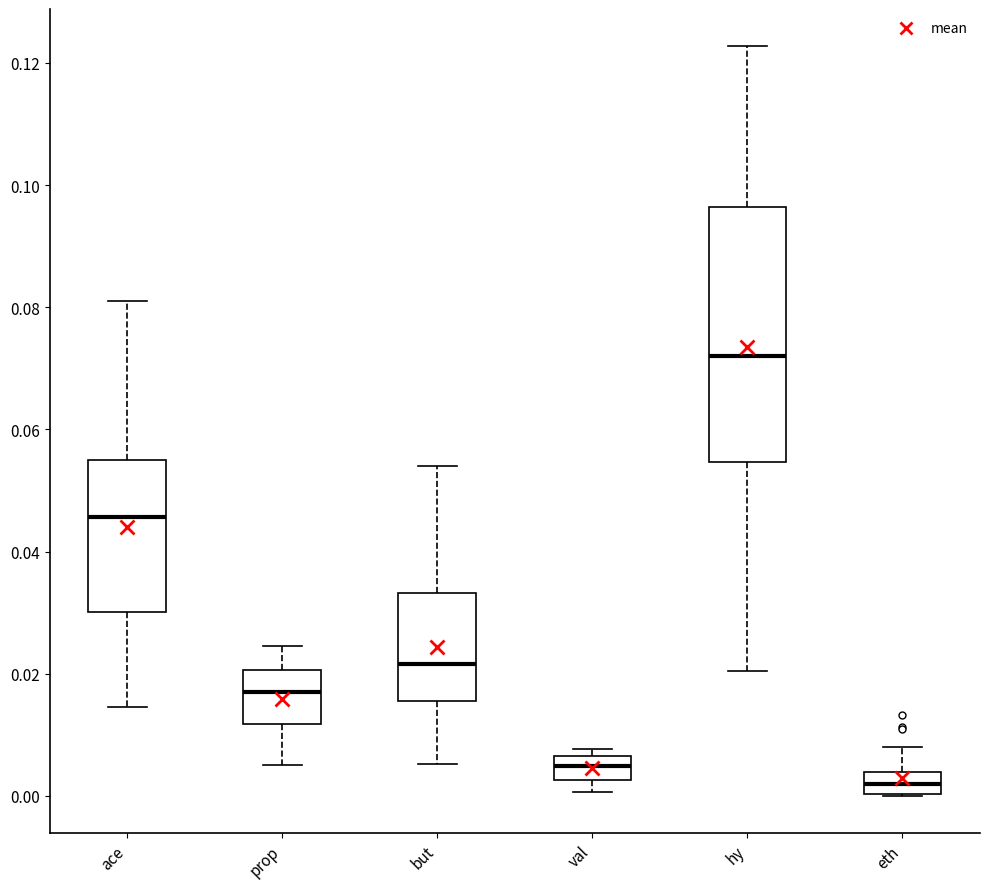

Reading left to right, transcribe this box plot: for each box, give where its median line is, the range the box spans, and where its two whiskers end, as read against the y-axis. The values are not printed on the chart, so give them approximately, as read against the axis.

ace: median 0.046, box 0.030 to 0.056, whiskers 0.014 to 0.080
prop: median 0.016, box 0.012 to 0.020, whiskers 0.006 to 0.024
but: median 0.022, box 0.016 to 0.034, whiskers 0.006 to 0.054
val: median 0.004, box 0.002 to 0.006, whiskers 0.000 to 0.008
hy: median 0.072, box 0.054 to 0.096, whiskers 0.020 to 0.122
eth: median 0.002, box 0.000 to 0.004, whiskers 0.000 to 0.008